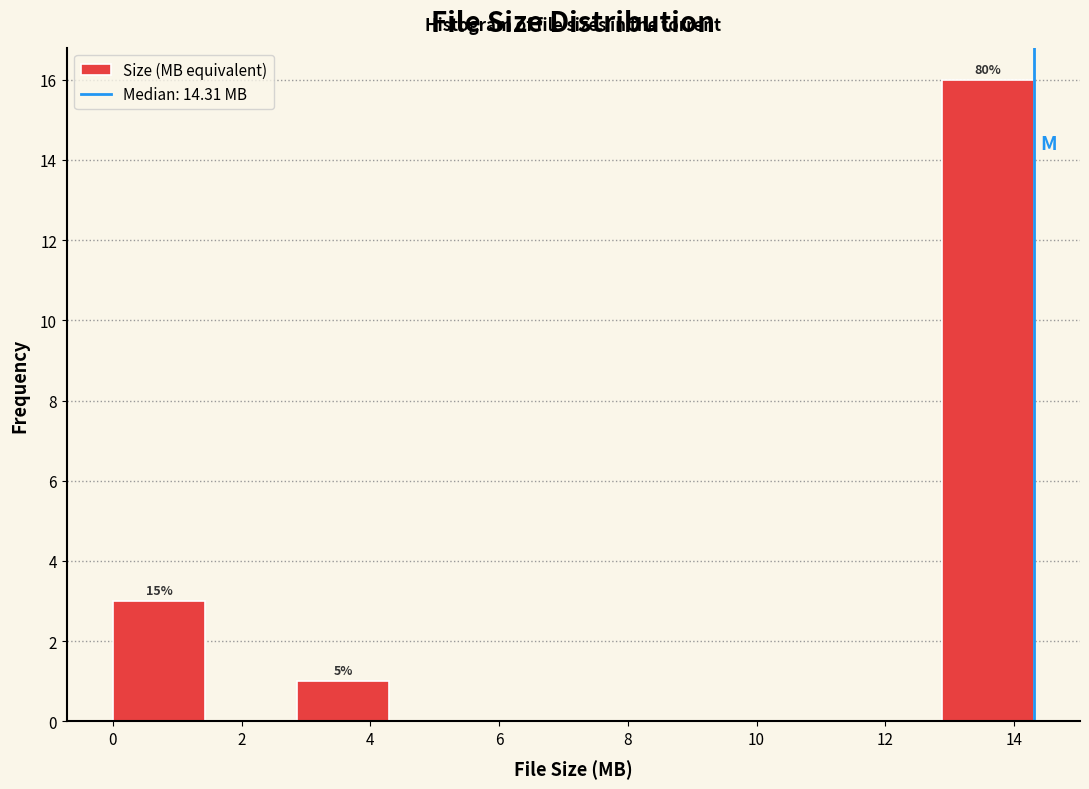

Which range on the x-axis has the tallest bar?

12.8 to 14.4